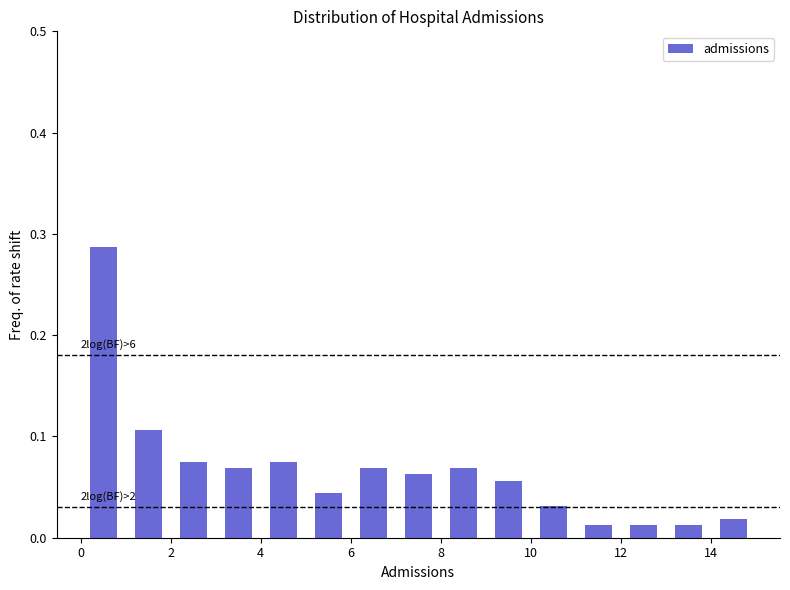

Which range on the x-axis has the tallest bar?

0 to 1